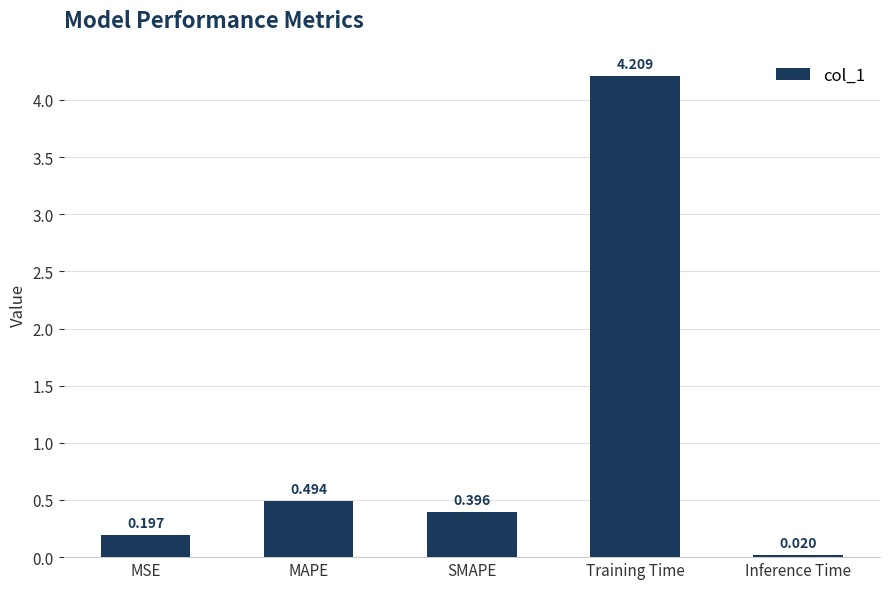

List the labels in order of value, smallest first.

Inference Time, MSE, SMAPE, MAPE, Training Time